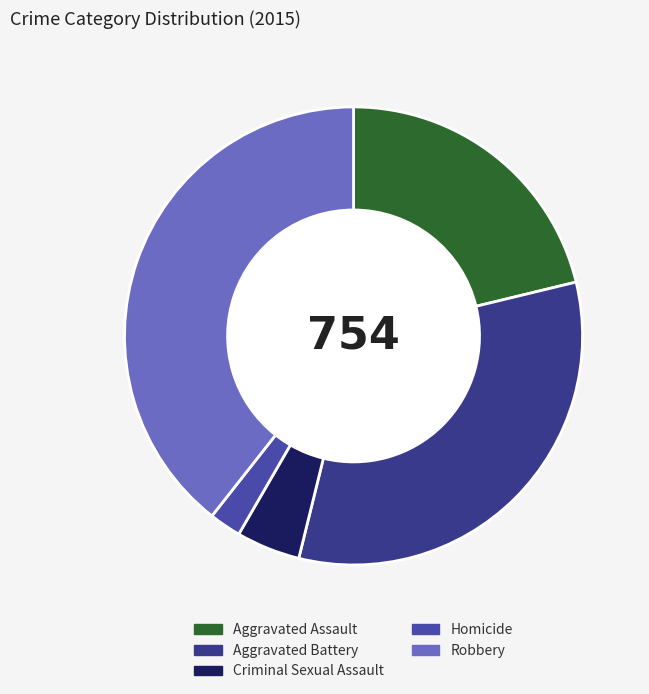

How many slices are in this pie chart?

5